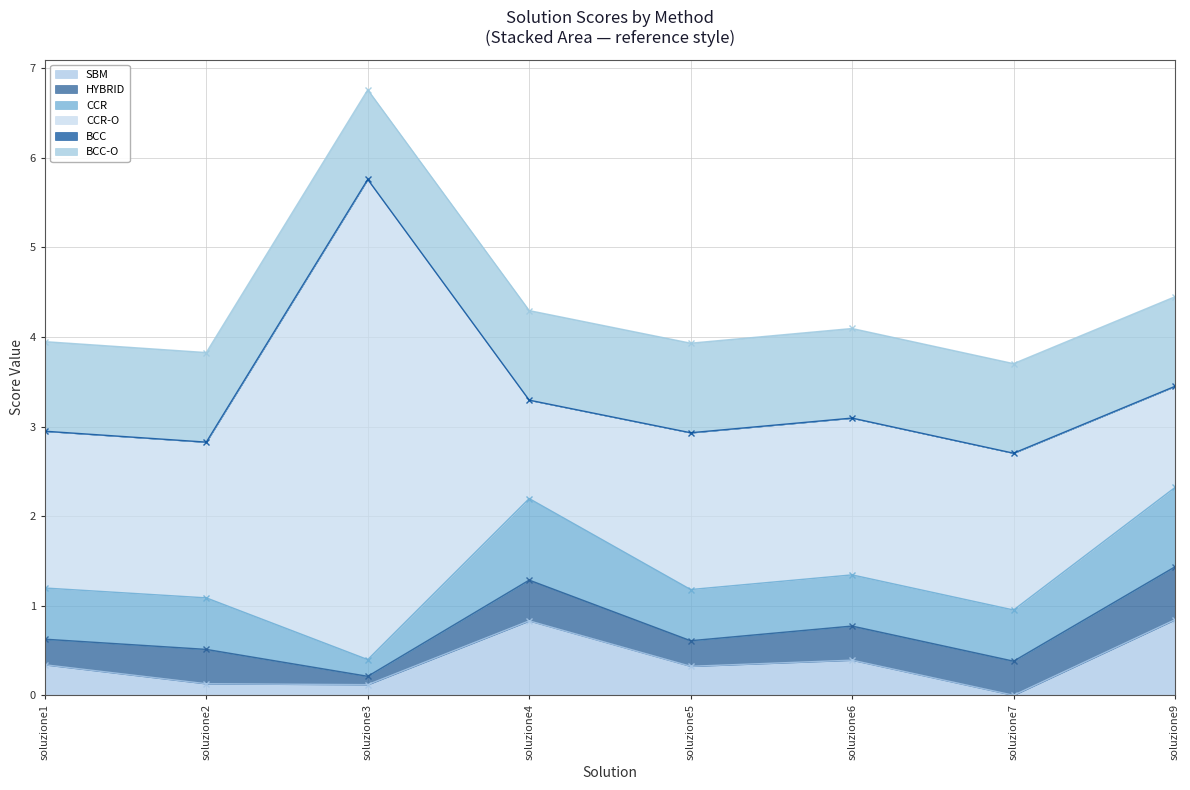

Does the chart display data point markers on the line(s)?

Yes